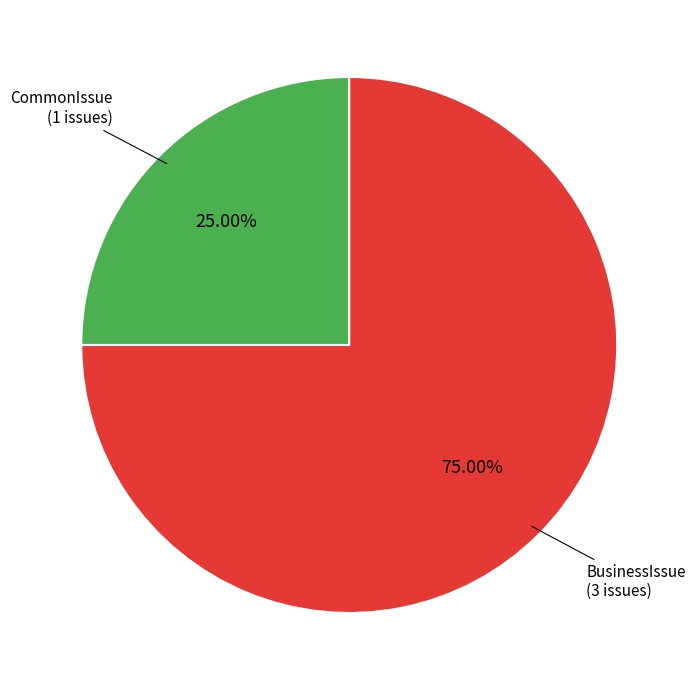

Is there any slice that represents more than half of the pie?

Yes